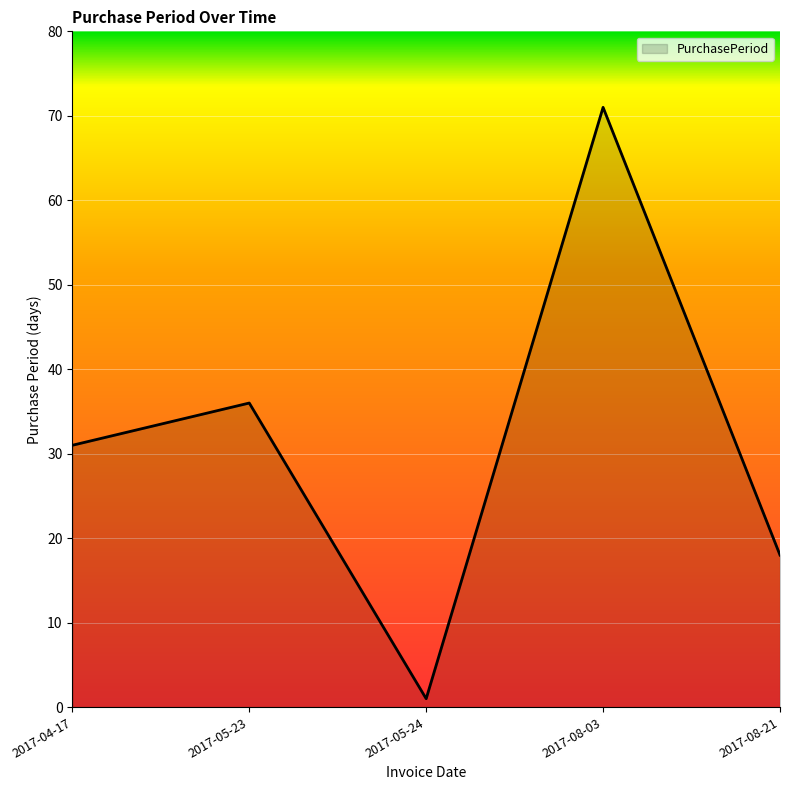

Rank the categories by value from lowest to highest.

2017-05-24, 2017-08-21, 2017-04-17, 2017-05-23, 2017-08-03